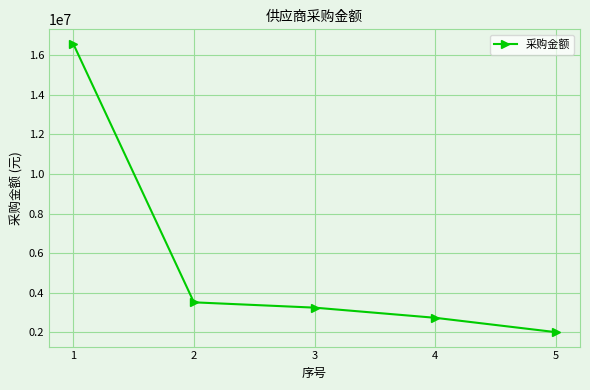

True or false: the data shows 1903457.9 at 4.

False